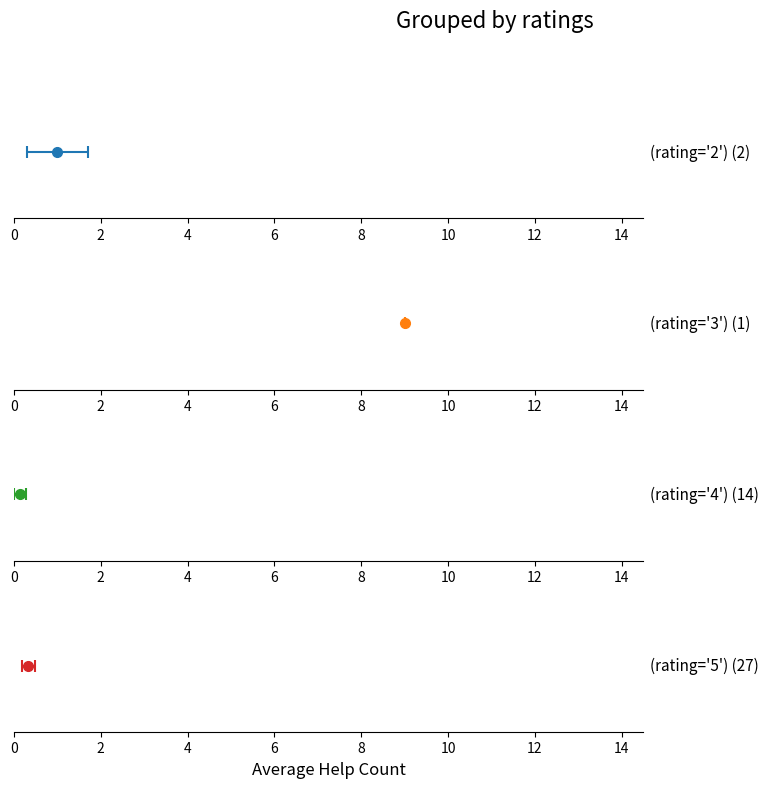

Are the bars grouped side by side (vs. stacked)?

Yes